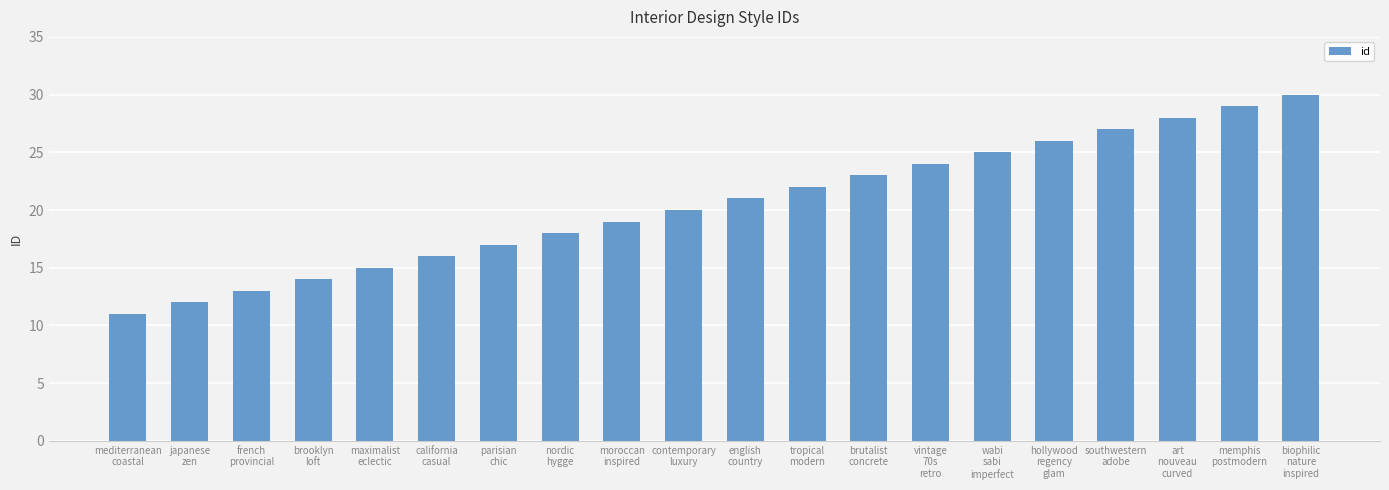

What is the ratio of the value at southwestern
adobe to the value at parisian
chic?

1.6